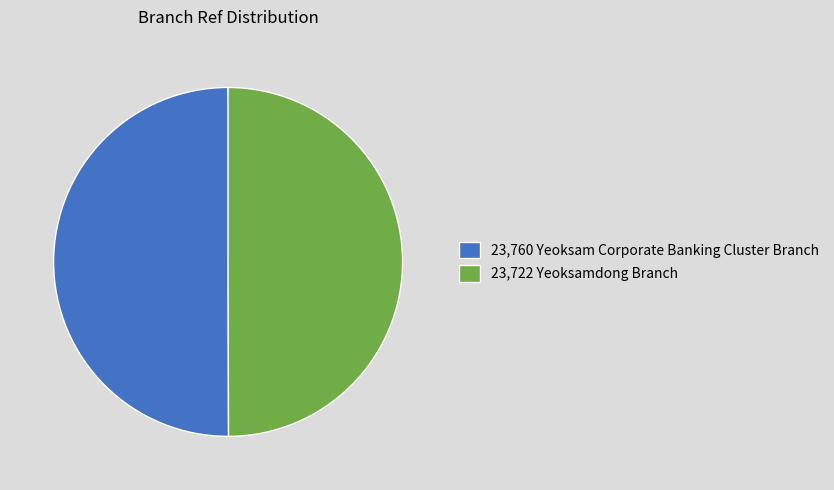

Approximately how many times larger is the value at 23,760 Yeoksam Corporate Banking Cluster Branch compared to 23,722 Yeoksamdong Branch?

1.0